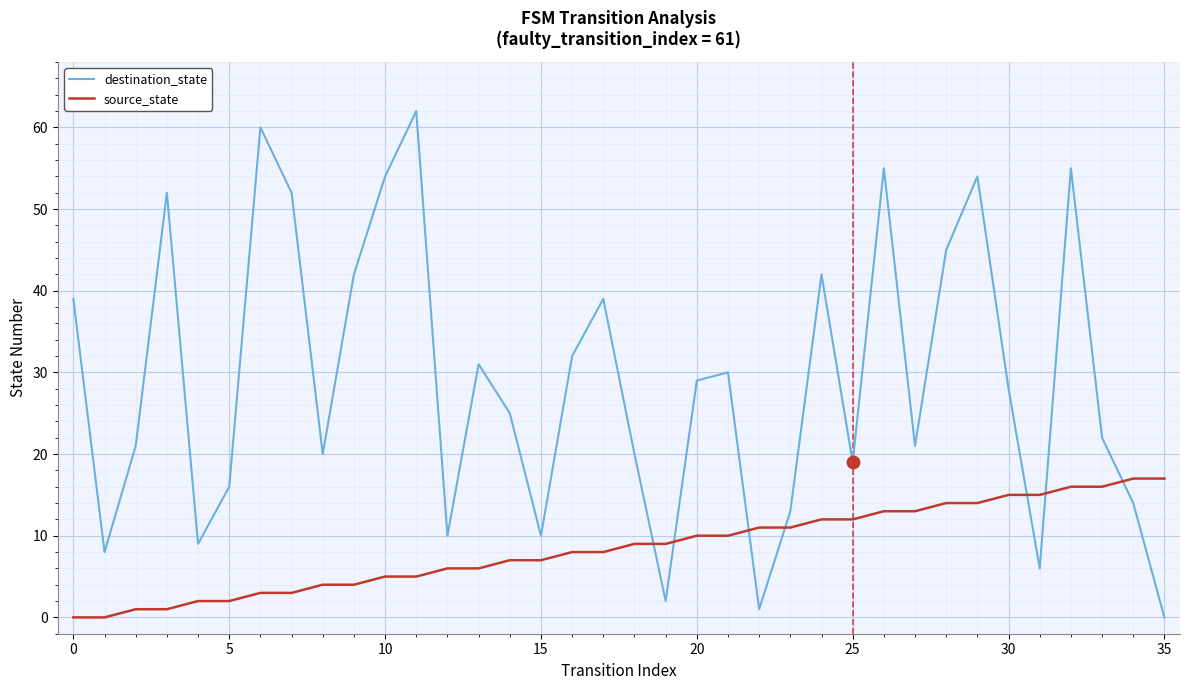

Which series has the widest spread of values?

destination_state